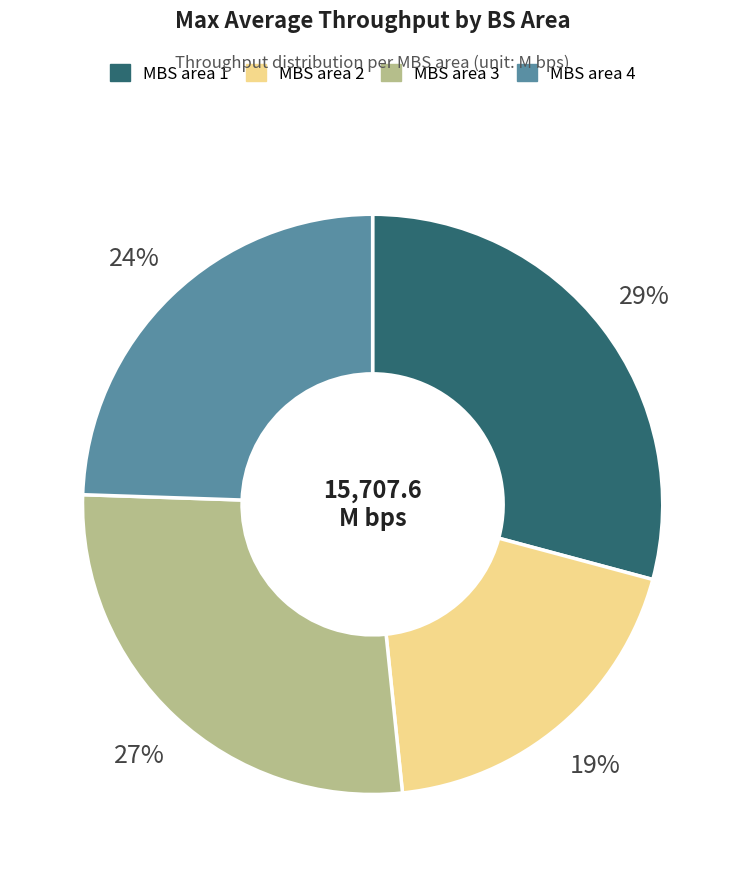

Which category has the biggest portion of the pie?

MBS area 1